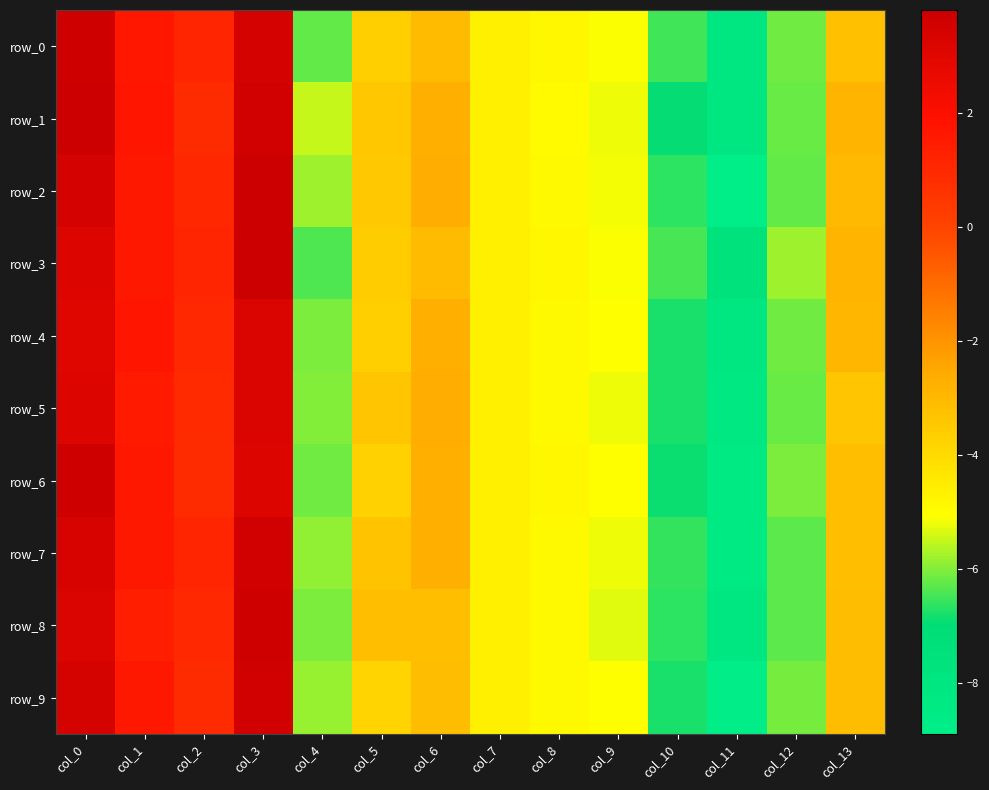

What is the difference between the maximum and minimum values in the row_6 series?

12.1